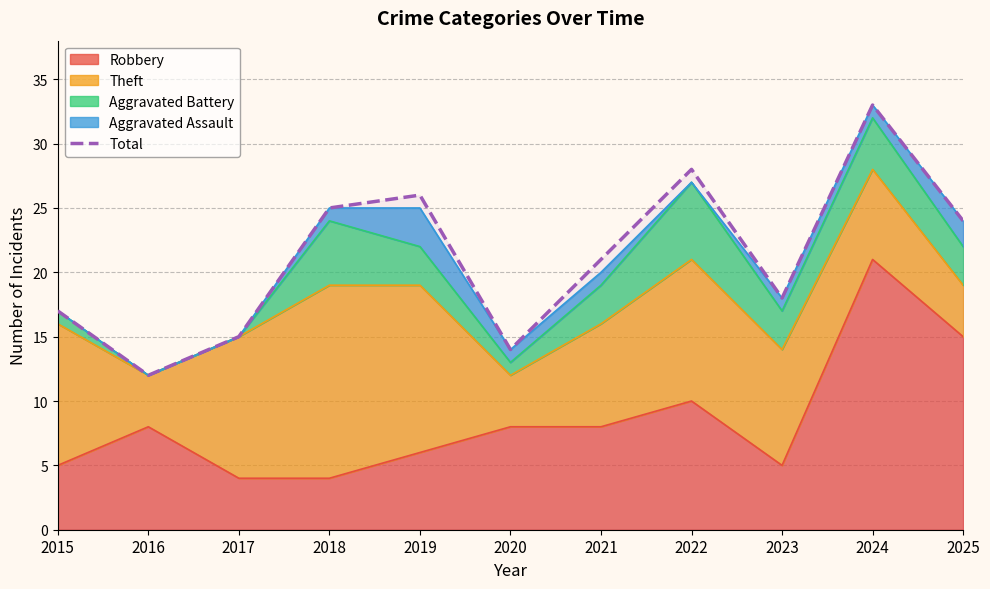

Rank the categories by value from lowest to highest.

2016, 2020, 2017, 2015, 2023, 2021, 2025, 2018, 2019, 2022, 2024